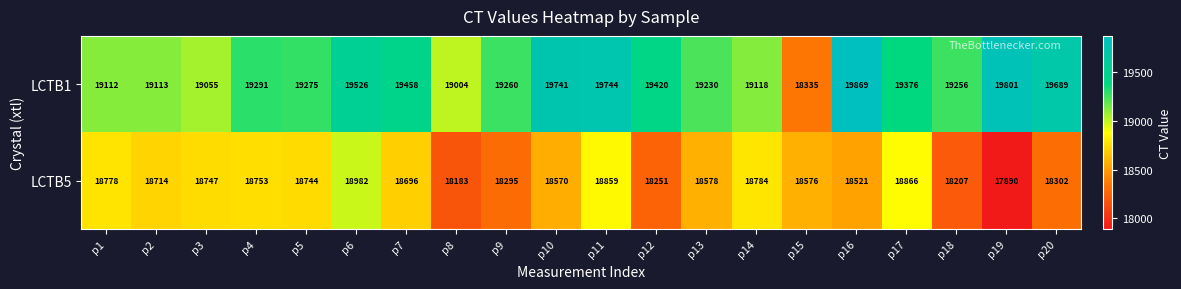

Which series has the largest range (max minus min)?

LCTB1